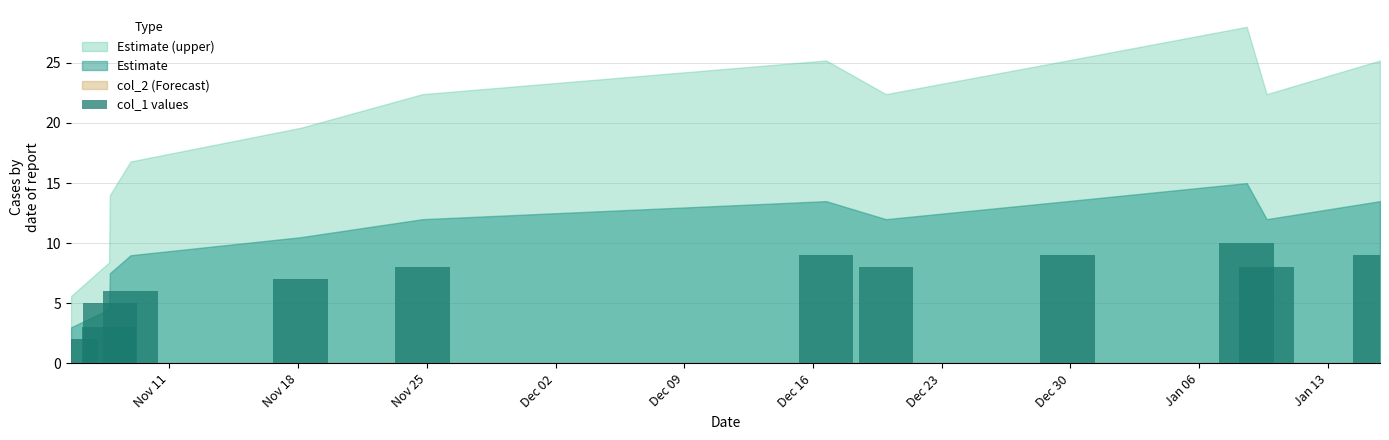

Does the chart contain stacked bars?

No